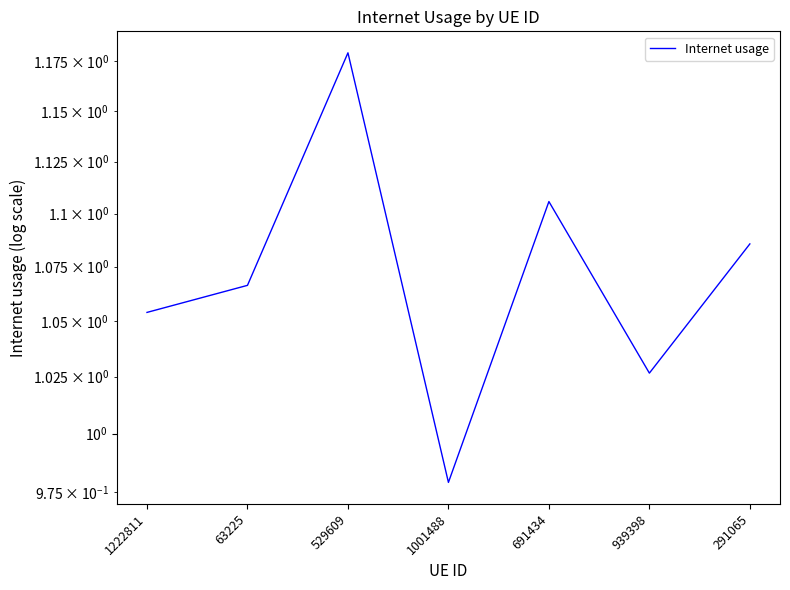

How many distinct data groups are displayed?

1